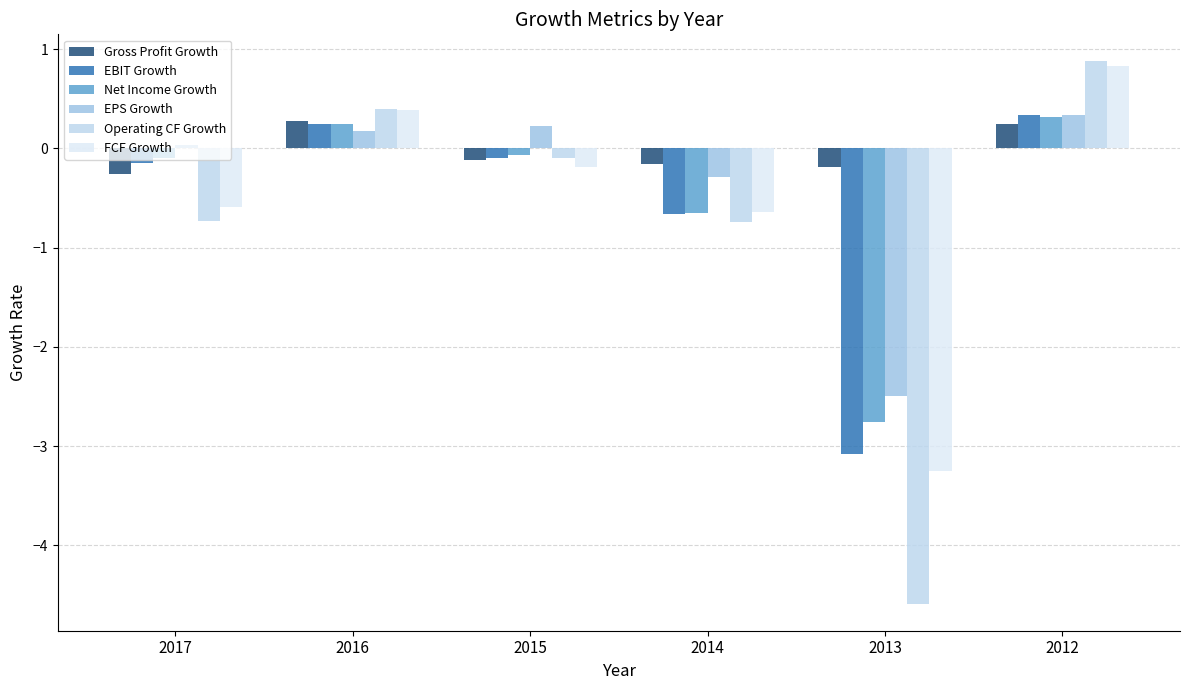

Rank the series at 2015 from highest to lowest value.

EPS Growth, Net Income Growth, EBIT Growth, Operating CF Growth, Gross Profit Growth, FCF Growth